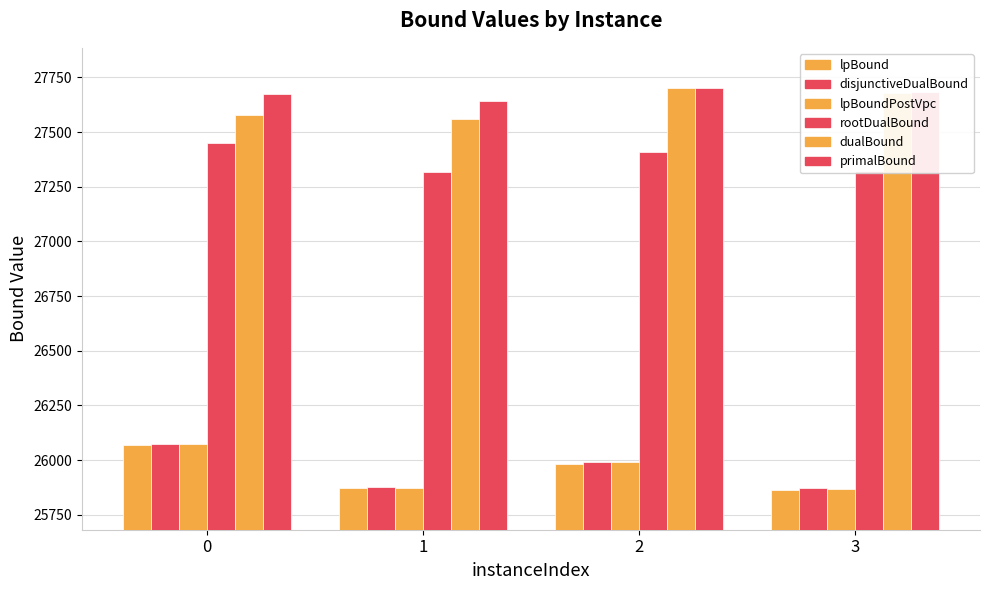

How many data points in lpBoundPostVpc are less than 25989?

2